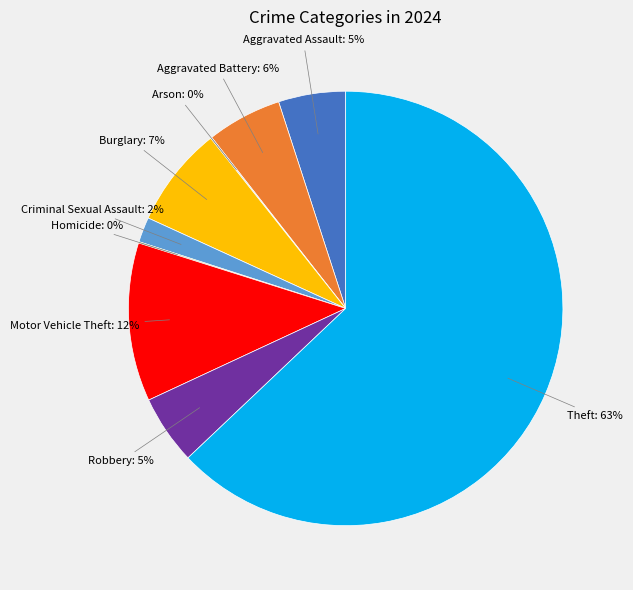

To the nearest percent, what is the average slice percentage?

11%